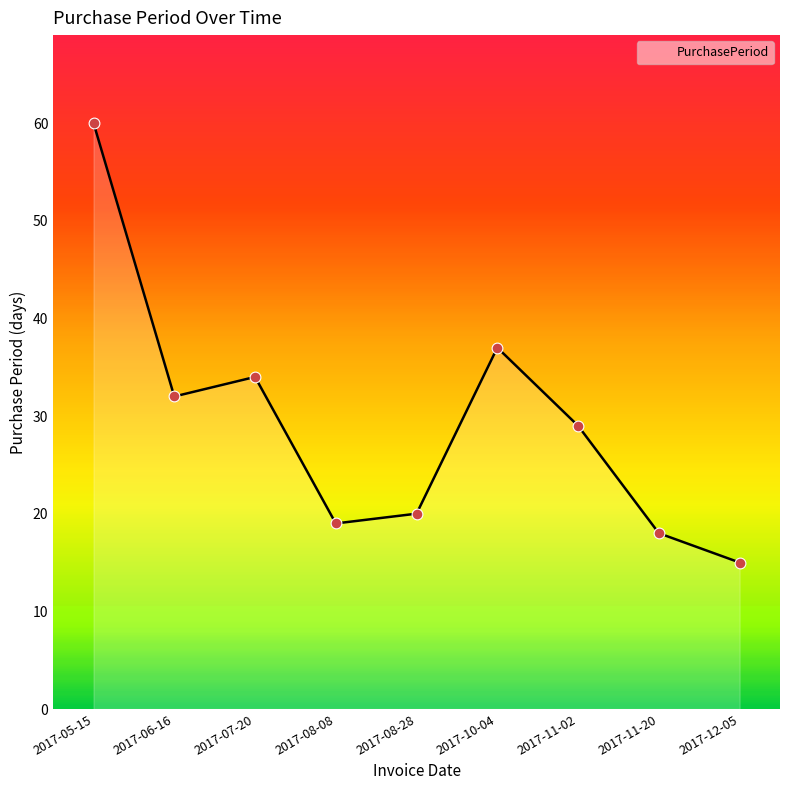

What is the ratio of the value at 2017-07-20 to the value at 2017-08-08?

1.8